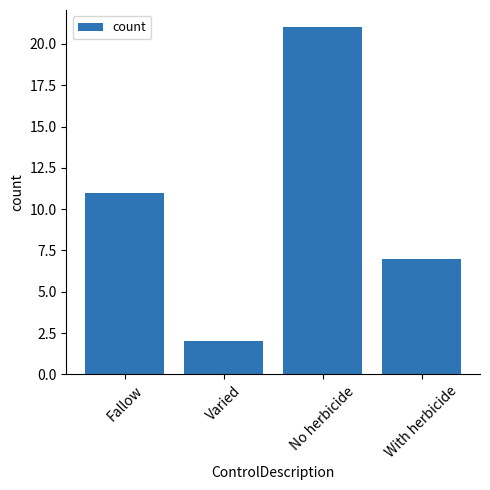

What is the label of the 1st bar from the left?

Fallow